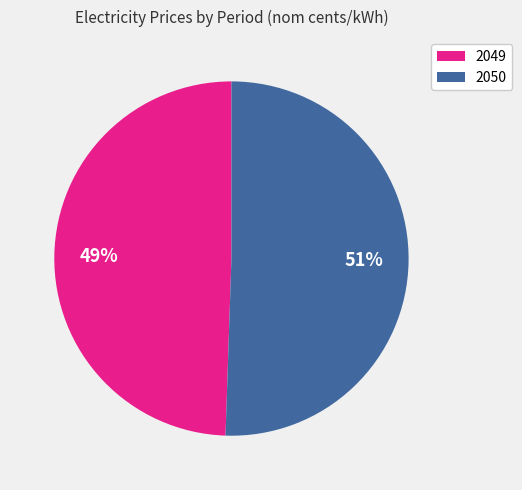

Combined, do 2049 and 2050 account for over 50%?

Yes